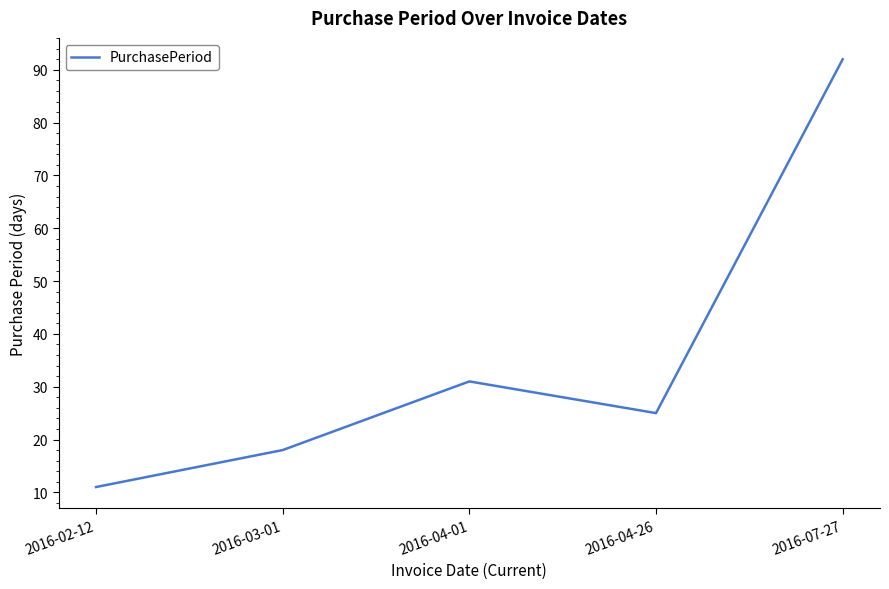

List the labels in order of value, largest first.

2016-07-27, 2016-04-01, 2016-04-26, 2016-03-01, 2016-02-12